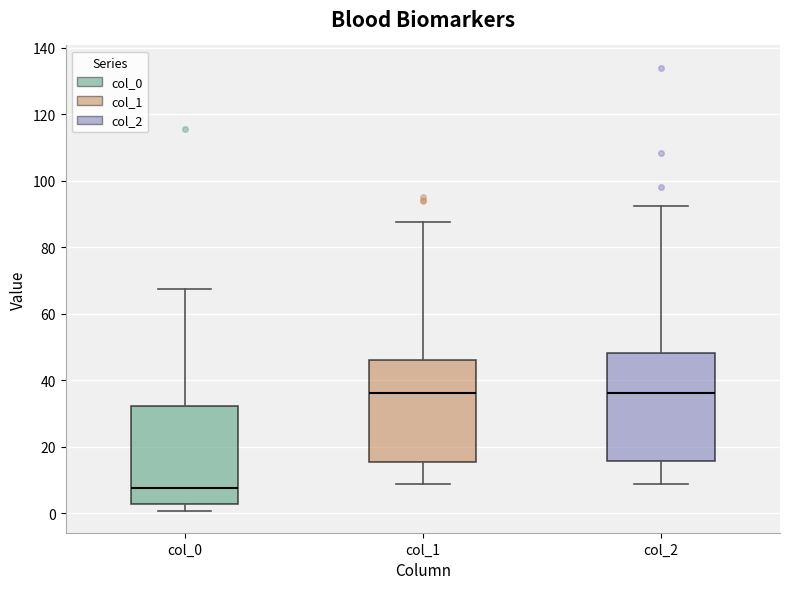

Reading left to right, transcribe this box plot: for each box, give where its median line is, the range the box spans, and where its two whiskers end, as read against the y-axis. The values are not printed on the chart, so give them approximately, as read against the axis.

col_0: median 8, box 2 to 32, whiskers 0 to 68
col_1: median 36, box 16 to 46, whiskers 8 to 88
col_2: median 36, box 16 to 48, whiskers 8 to 92